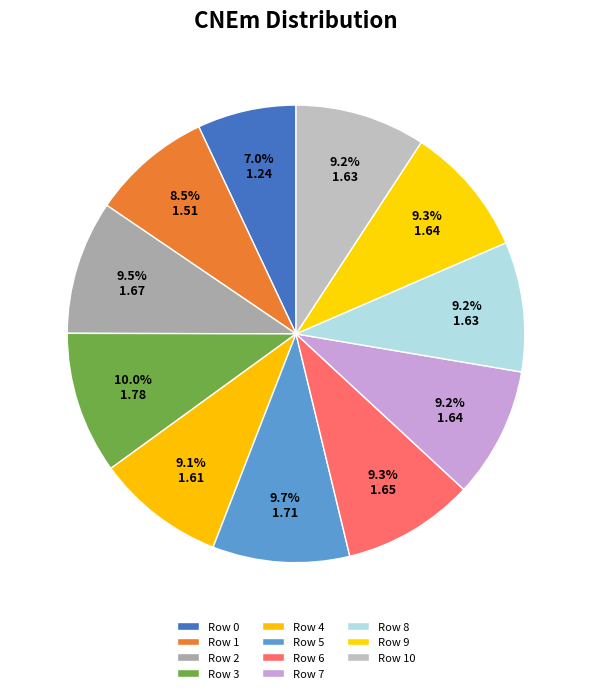

How many segments does this pie chart have?

11